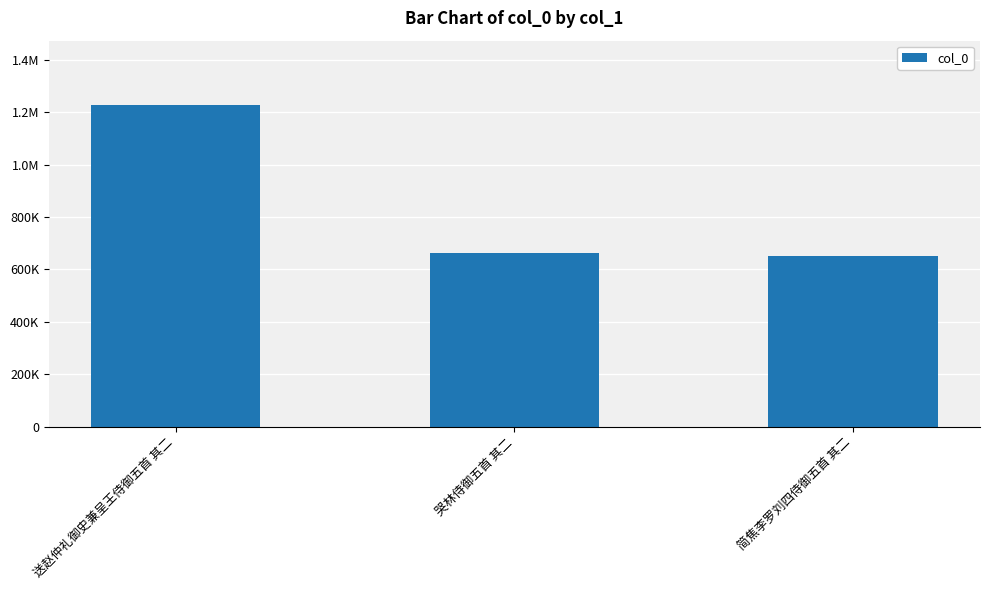

Which has a higher value, 哭林侍御五首 其二 or 简焦李罗刘四侍御五首 其二?

哭林侍御五首 其二